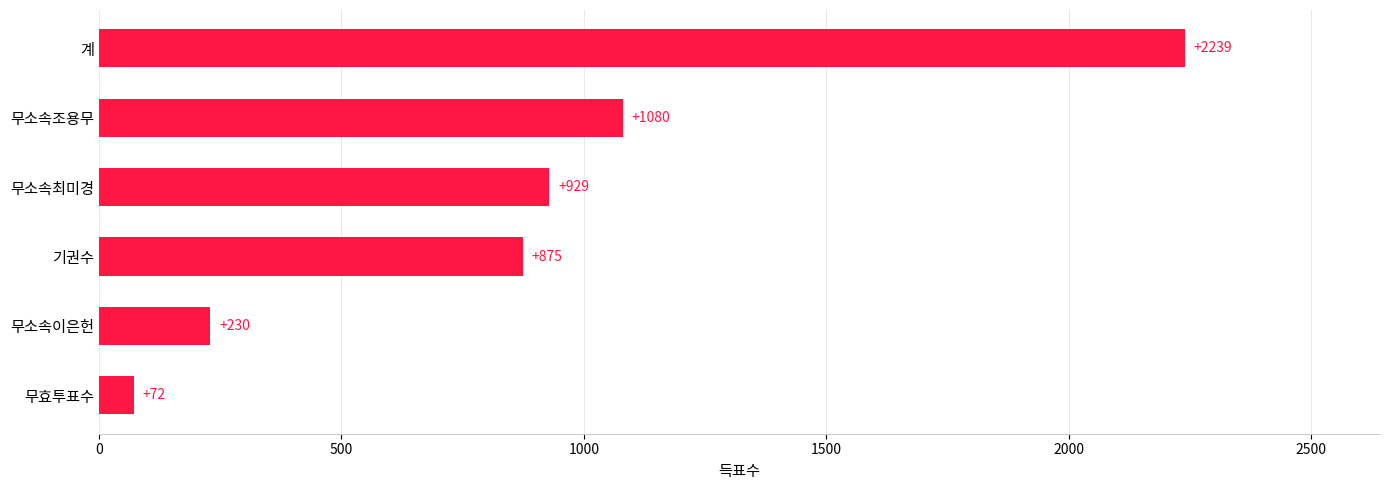

What is the sum of all values?

5425